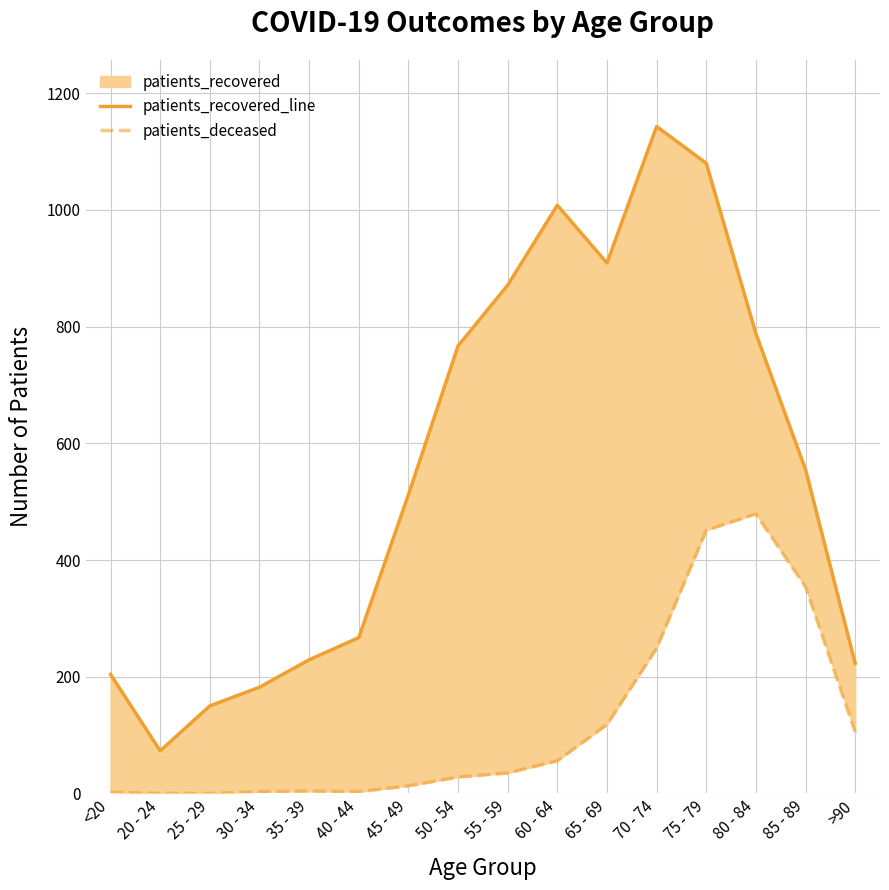

What is the label of the 11th point from the right?

40 - 44